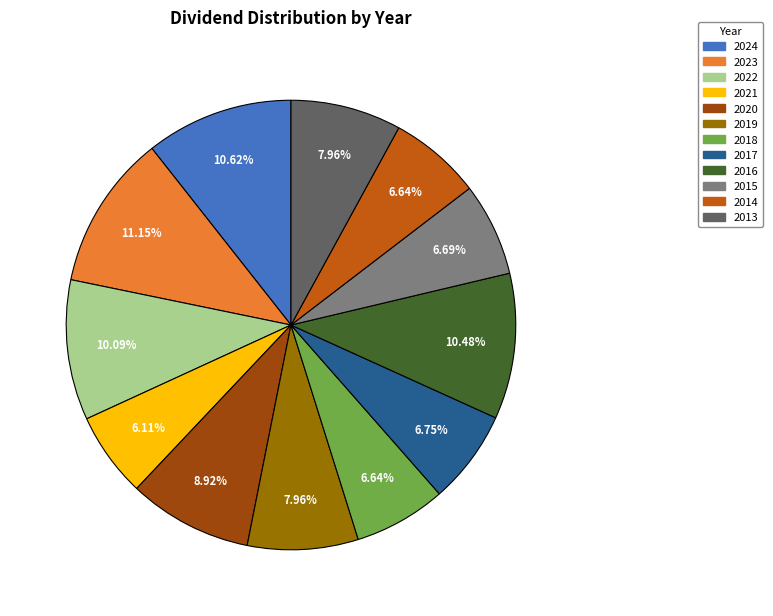

What is the total percentage of 2020 and 2024?

19.5%